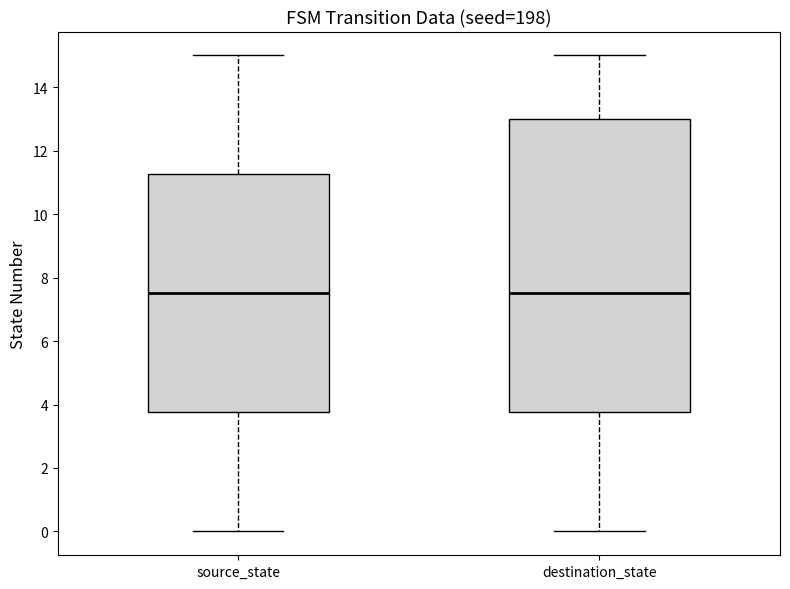

Reading left to right, transcribe this box plot: for each box, give where its median line is, the range the box spans, and where its two whiskers end, as read against the y-axis. The values are not printed on the chart, so give them approximately, as read against the axis.

source_state: median 7.6, box 3.8 to 11.2, whiskers 0.0 to 15.0
destination_state: median 7.6, box 3.8 to 13.0, whiskers 0.0 to 15.0